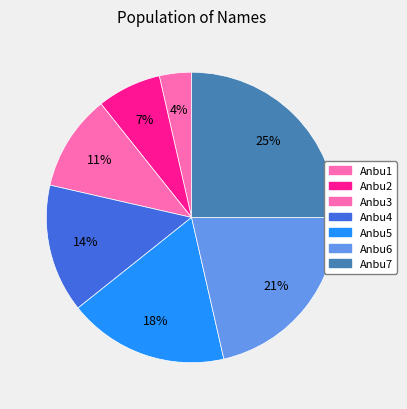

Between Anbu6 and Anbu4, which is larger?

Anbu6